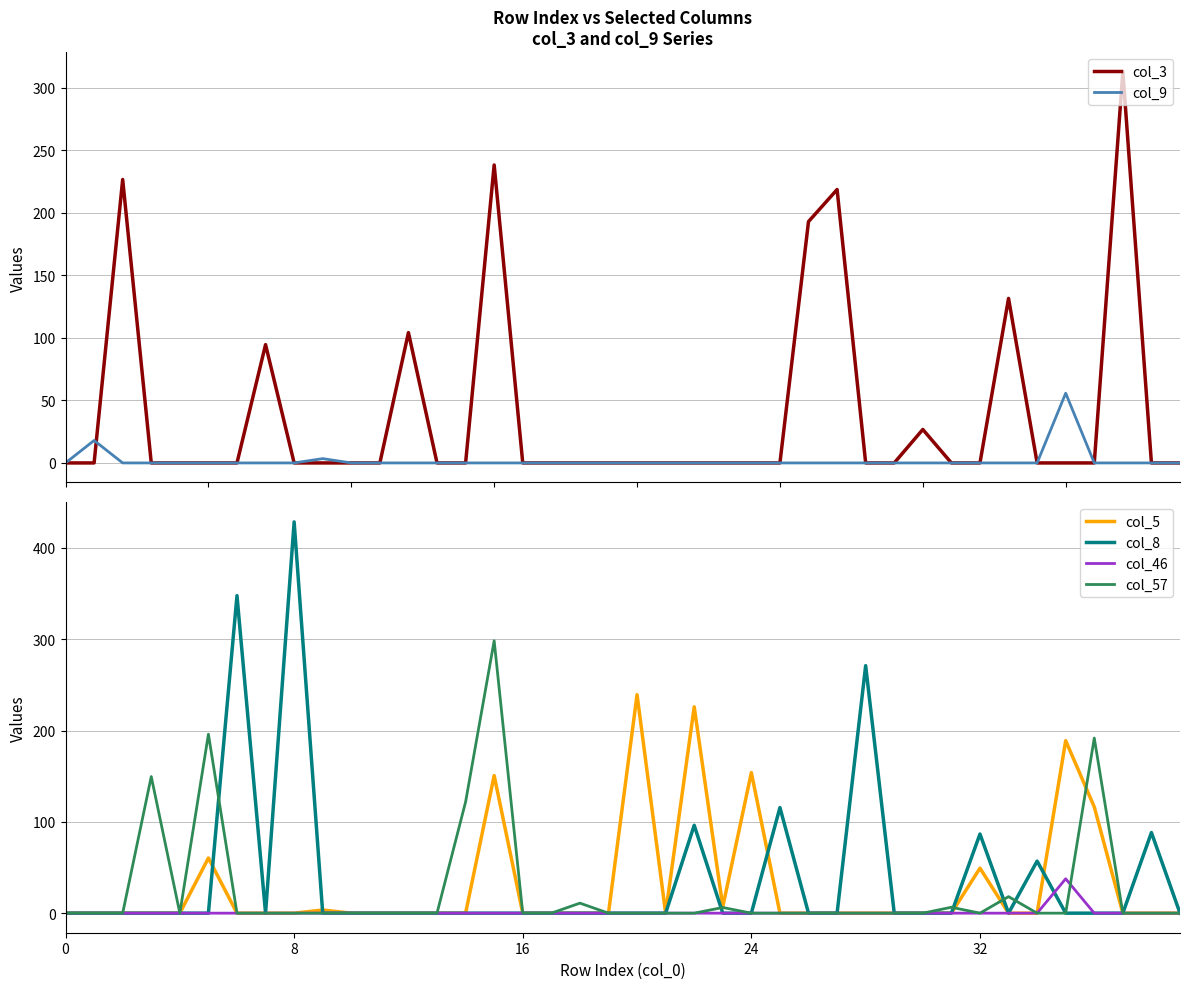

What are all the series names shown in the legend?

col_3, col_9, col_5, col_8, col_46, col_57